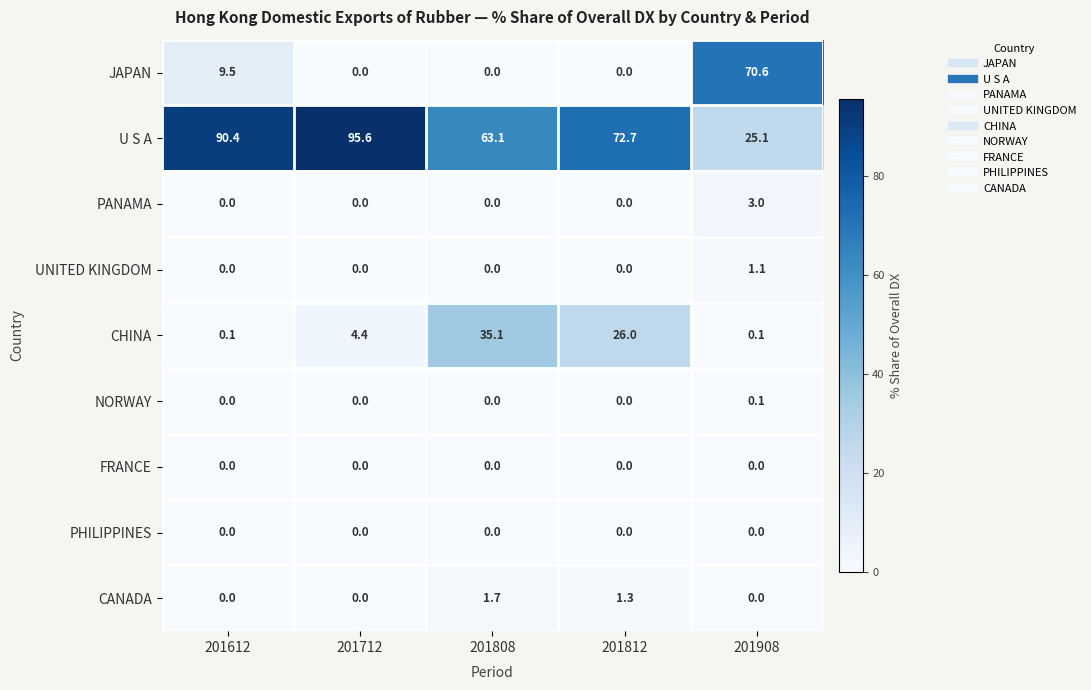

The CHINA series shows 6.9 at 201712. True or false?

False